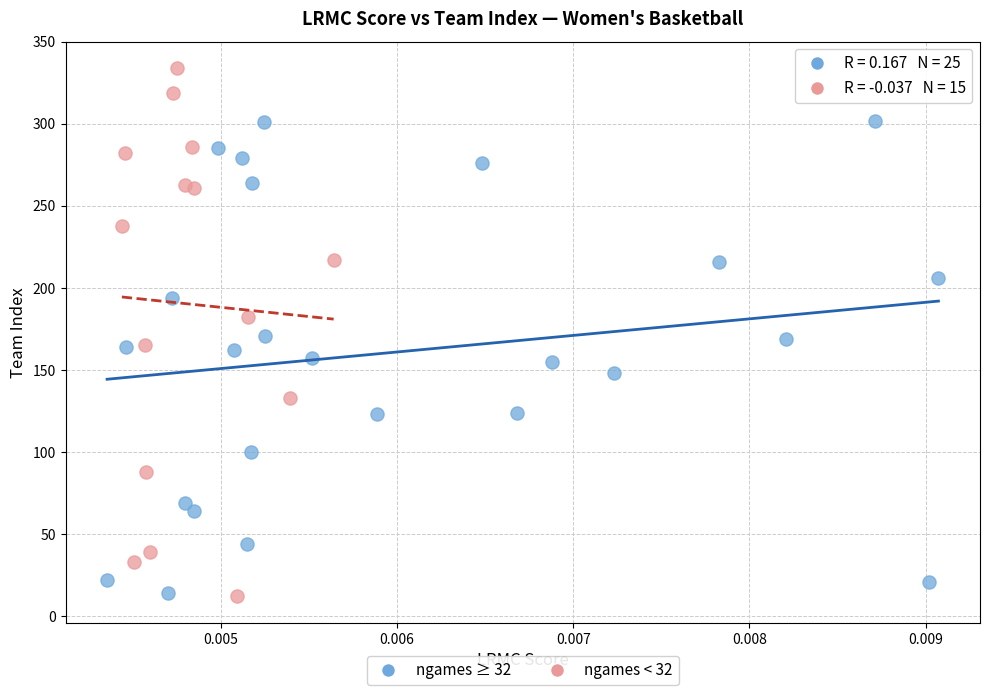

Which series has the largest Y range (max minus min)?

ngames < 32